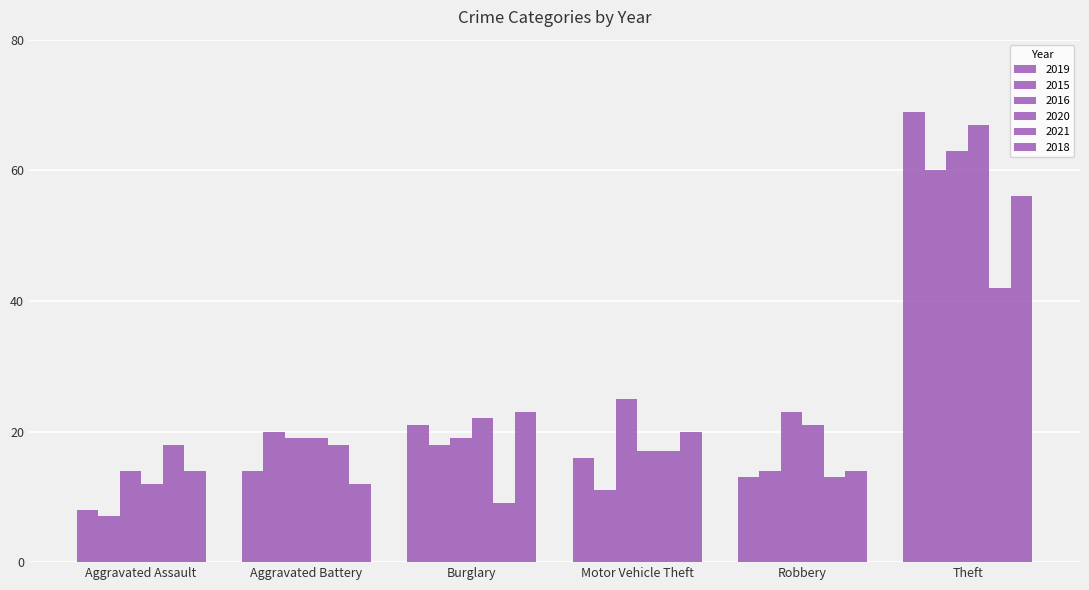

Count the number of data series in this chart.

6